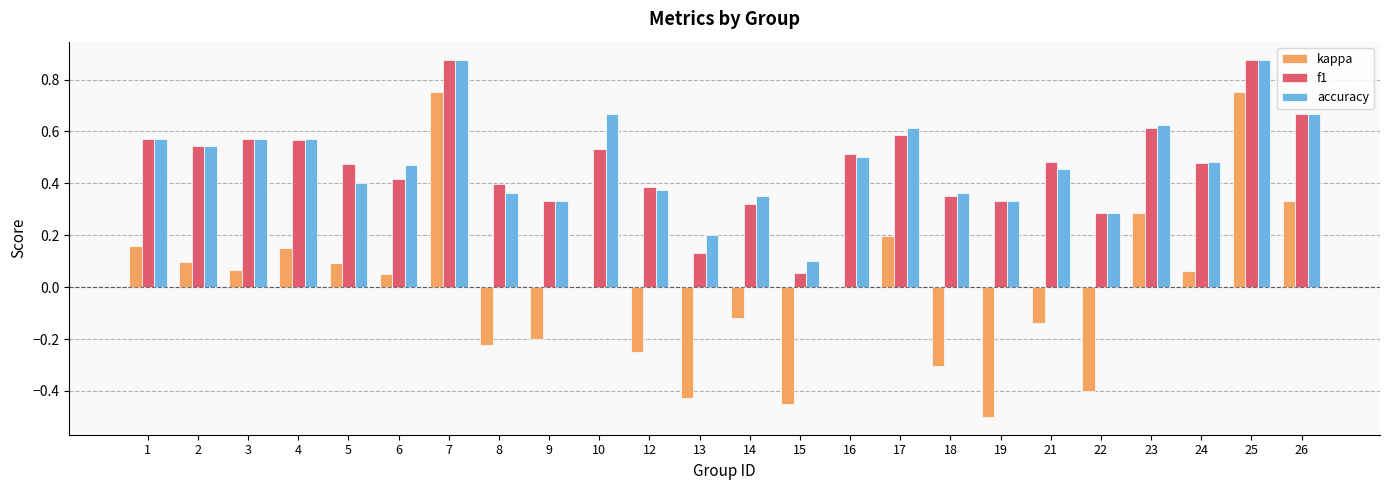

What is the total value across all series at 17?

1.4